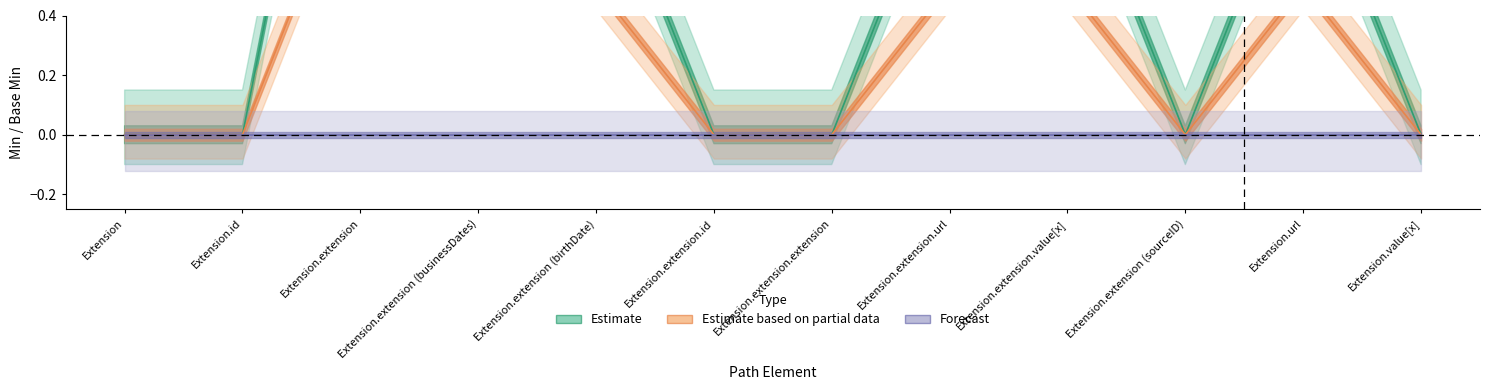

Between Extension.extension.id and Extension.extension.url, which series saw the biggest shift?

Estimate